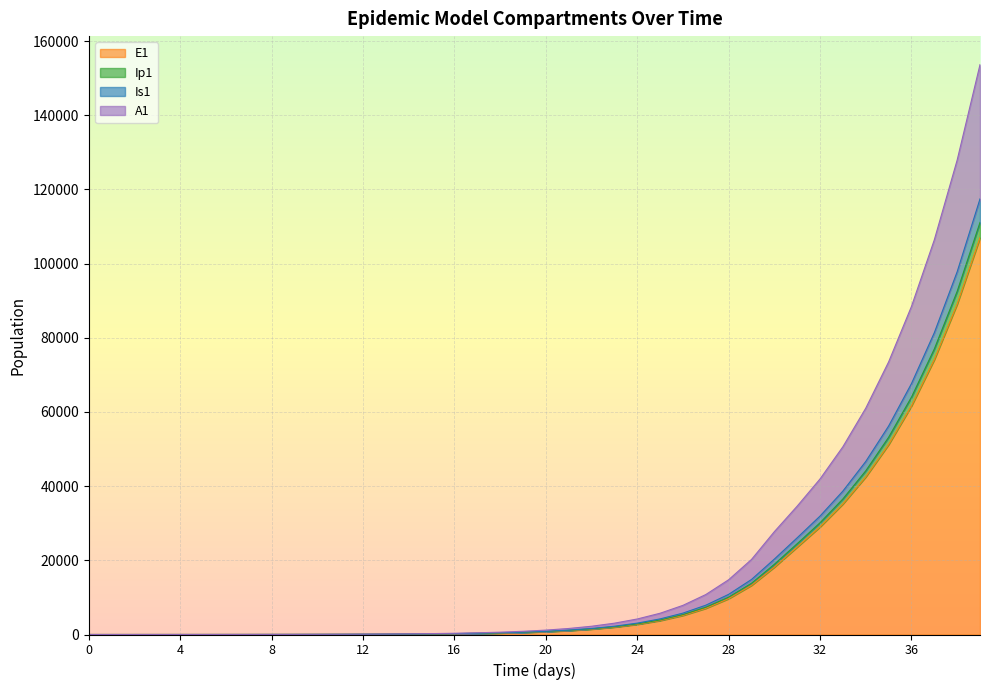

Does the chart display data point markers on the line(s)?

No